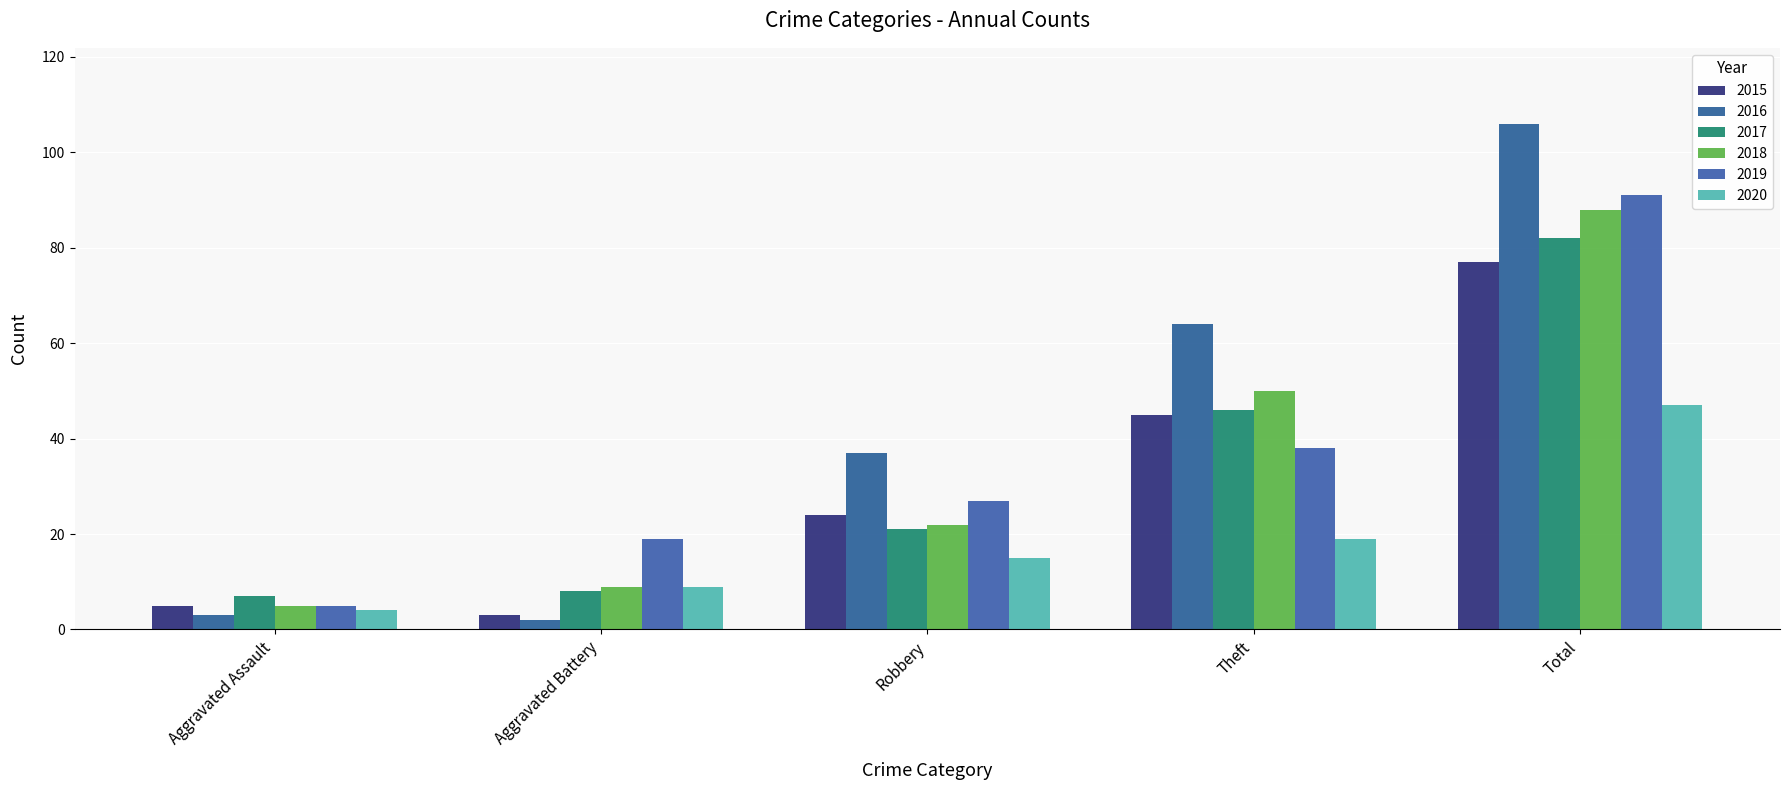

At Total, list the series in order from largest to smallest.

2016, 2019, 2018, 2017, 2015, 2020